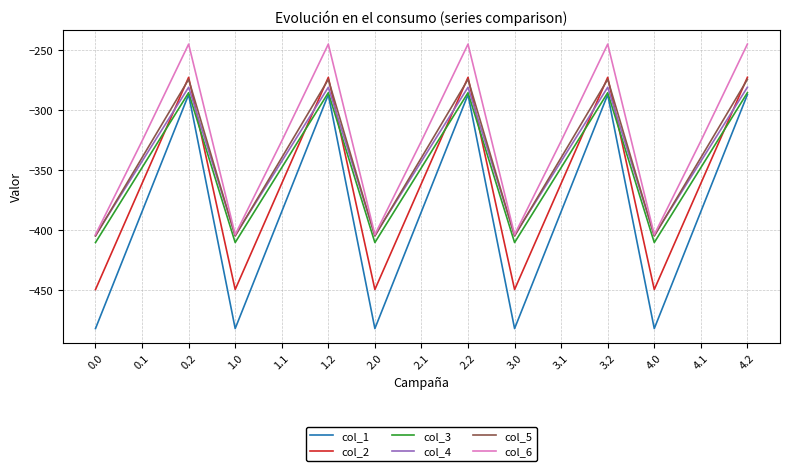

Which series has the largest total across all categories?

col_6